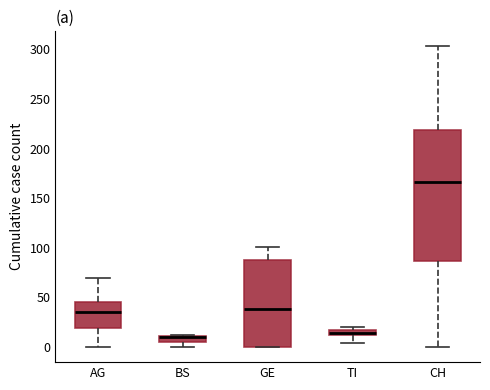

Where is the upper edge of the box for BS on the y-axis? The values are not printed on the chart, so give them approximately, as read against the axis.

10